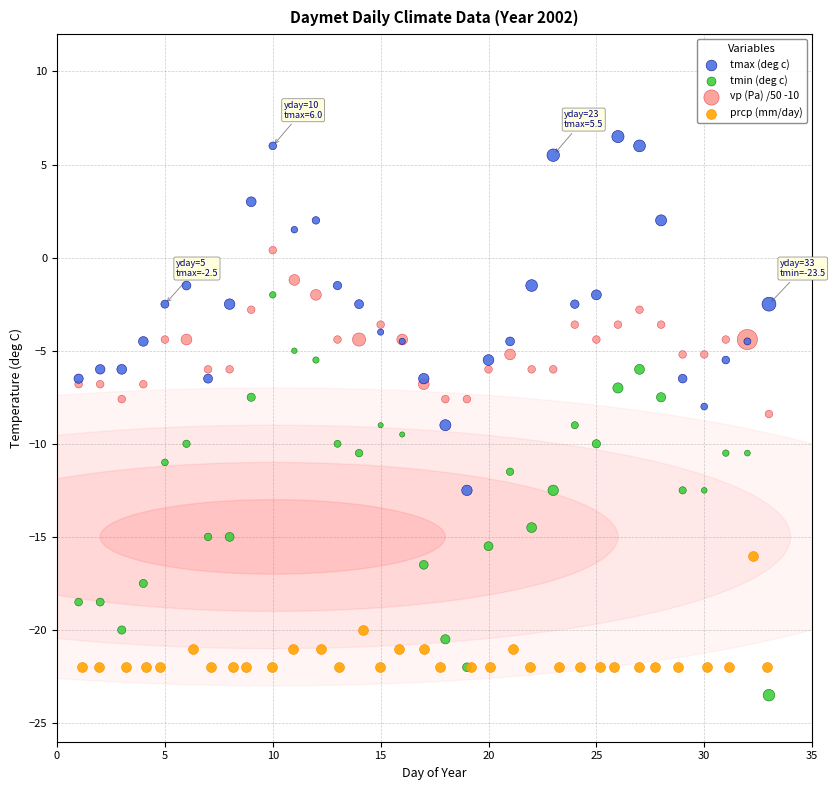

Which series has the widest spread of Y values?

tmin (deg c)